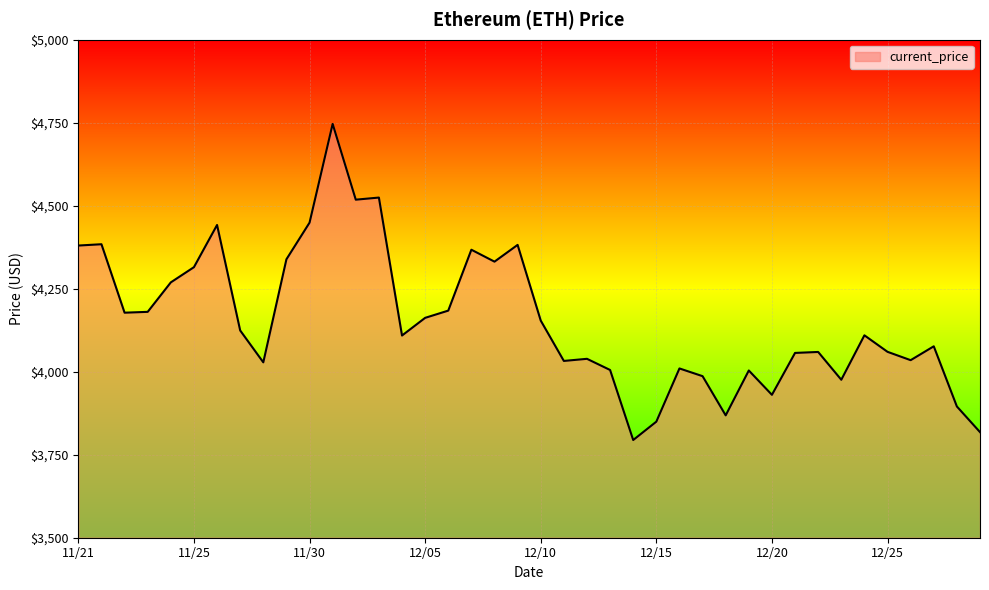

What is the smallest value displayed?

3794.3